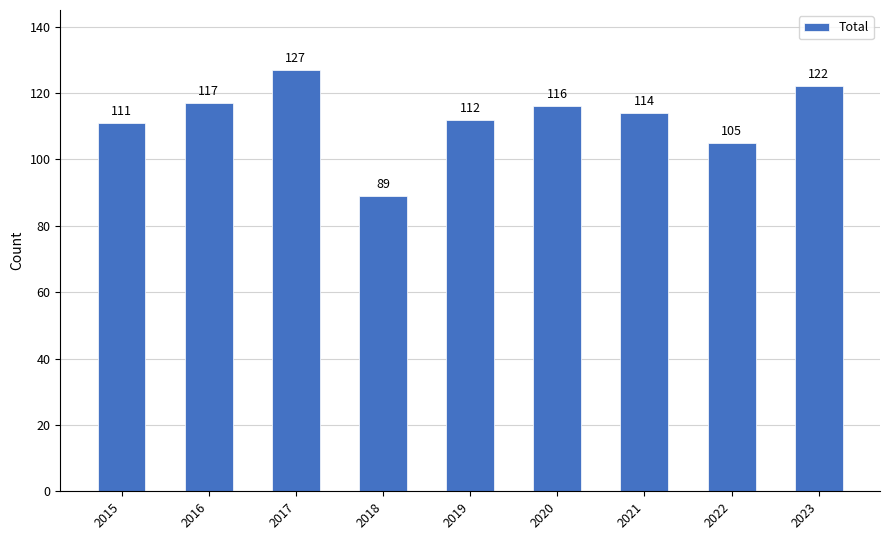

Which label corresponds to the smallest value in the chart?

2018